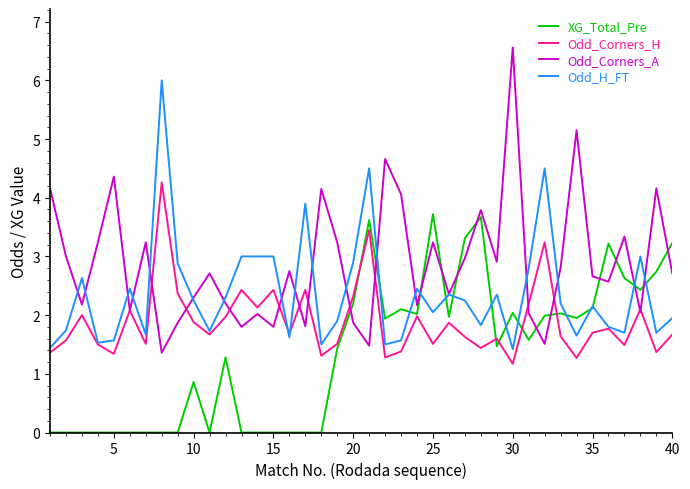

How many interior local peaks does the Odd_Corners_H series have?

13